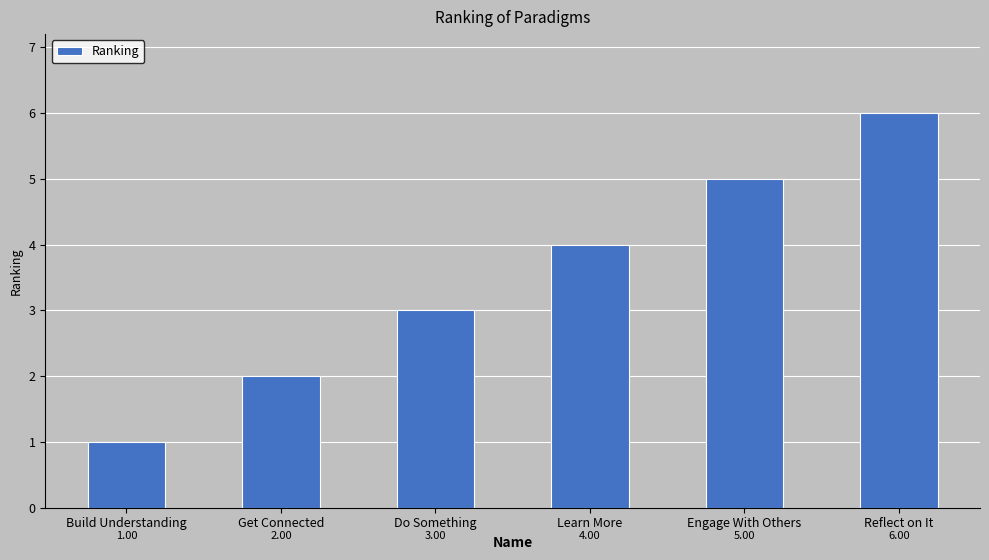

List the labels in order of value, largest first.

Reflect on It, Engage With Others, Learn More, Do Something, Get Connected, Build Understanding